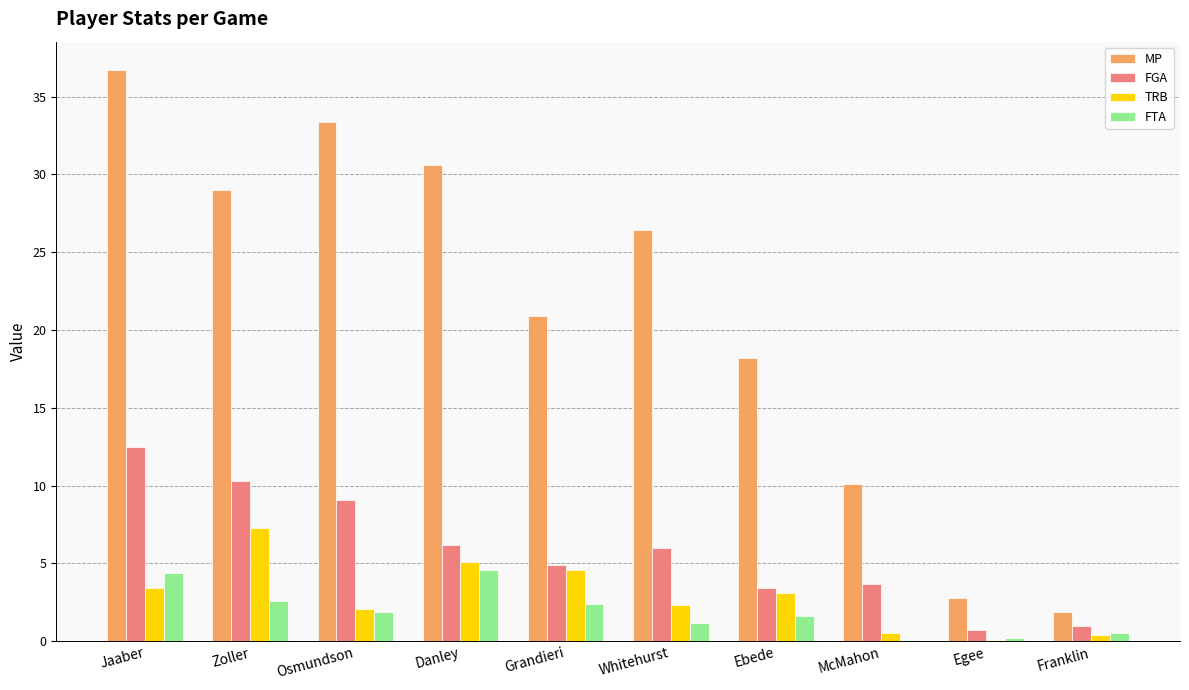

What is the maximum value for TRB?

7.3